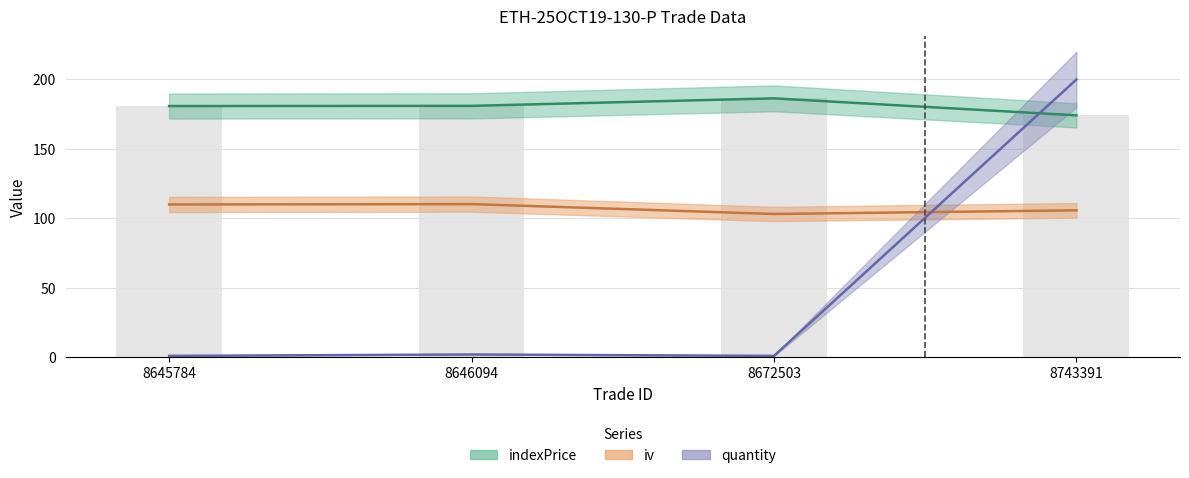

The iv series shows 105.8 at 8743391. True or false?

True